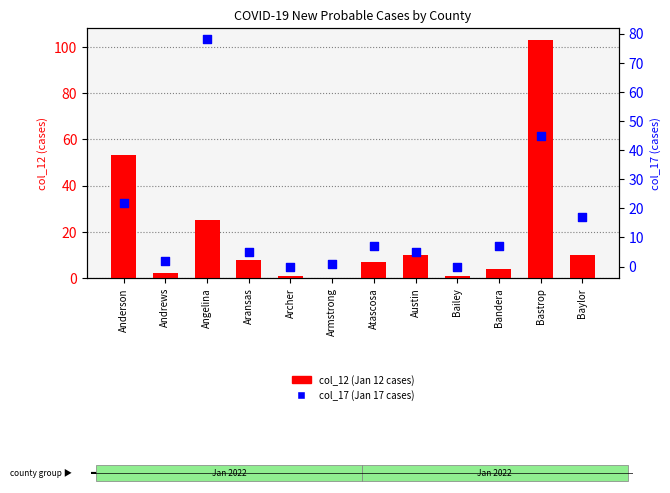

Is the value of col_17 (Jan 17) at Austin greater than the value of col_12 (Jan 12) at Bailey?

Yes